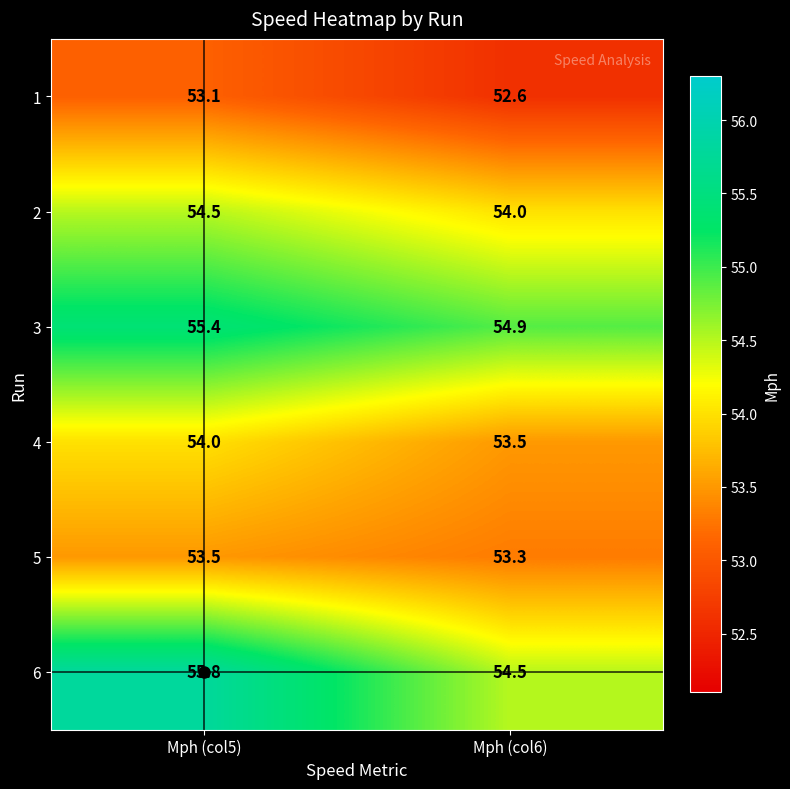

Which category has the lowest value in the 5 series?

Mph (col6)